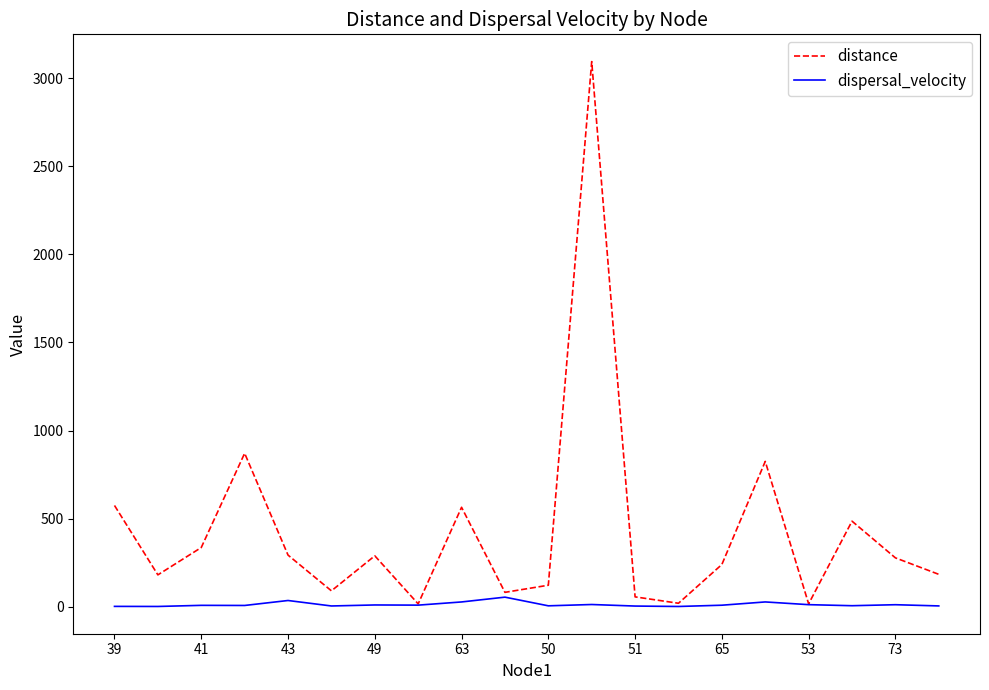

Does the chart display data point markers on the line(s)?

No